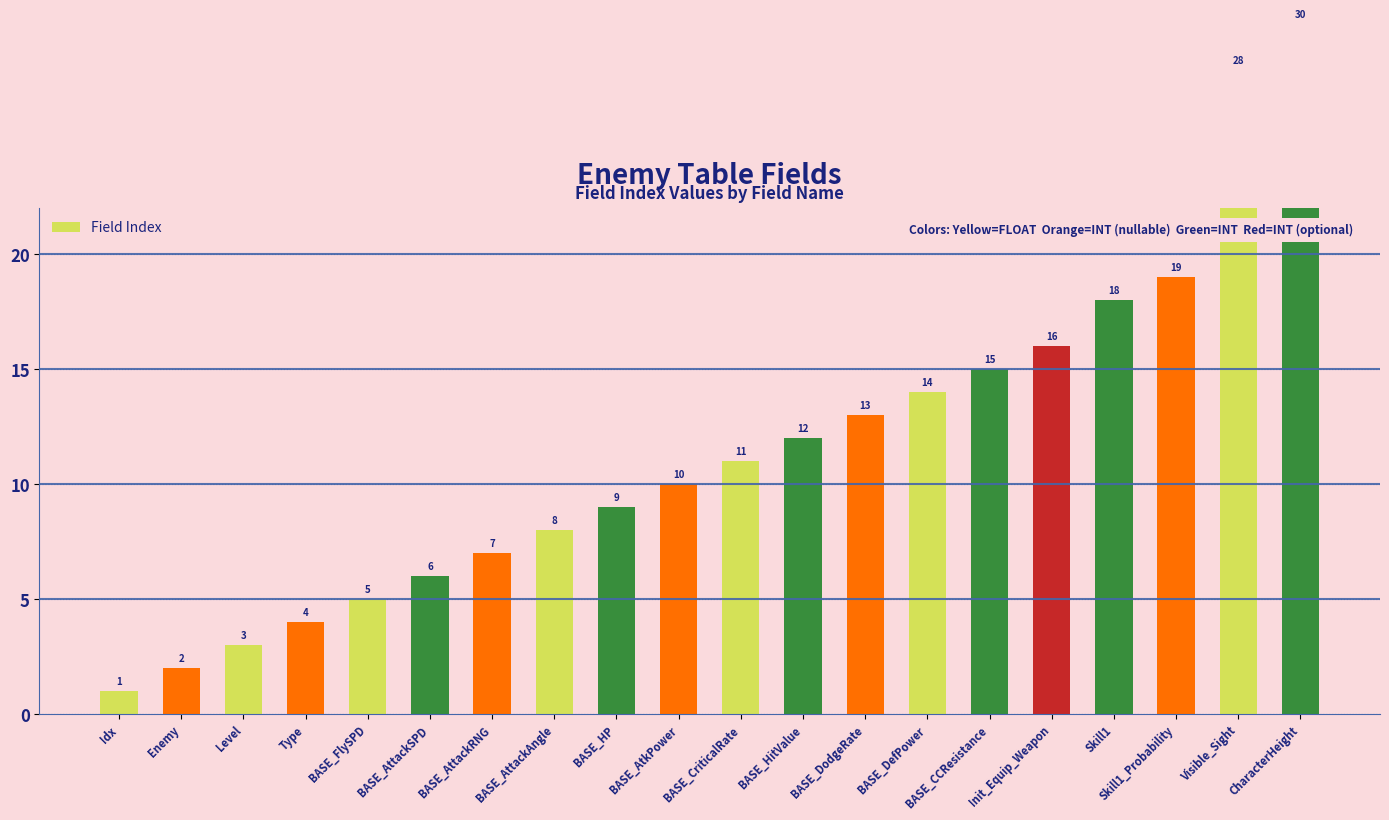

What is the ratio of the value at BASE_AttackAngle to the value at CharacterHeight?

0.3